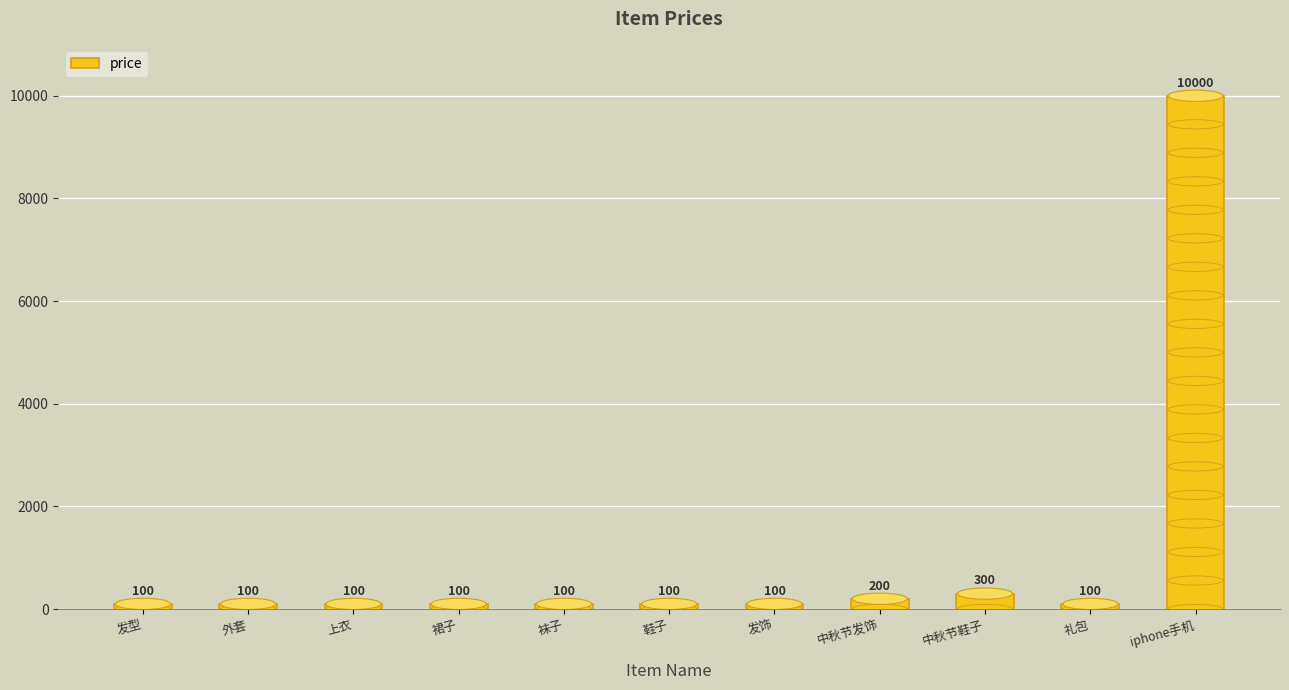

How many bars are there in total?

11